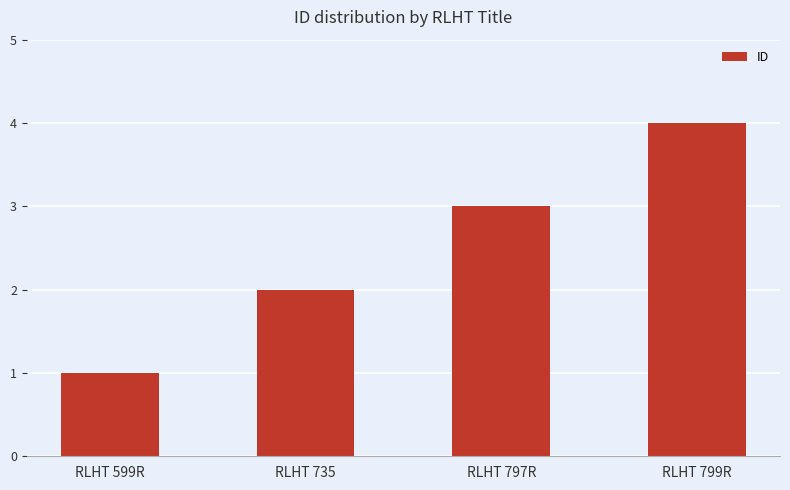

What is the greatest value displayed?

4